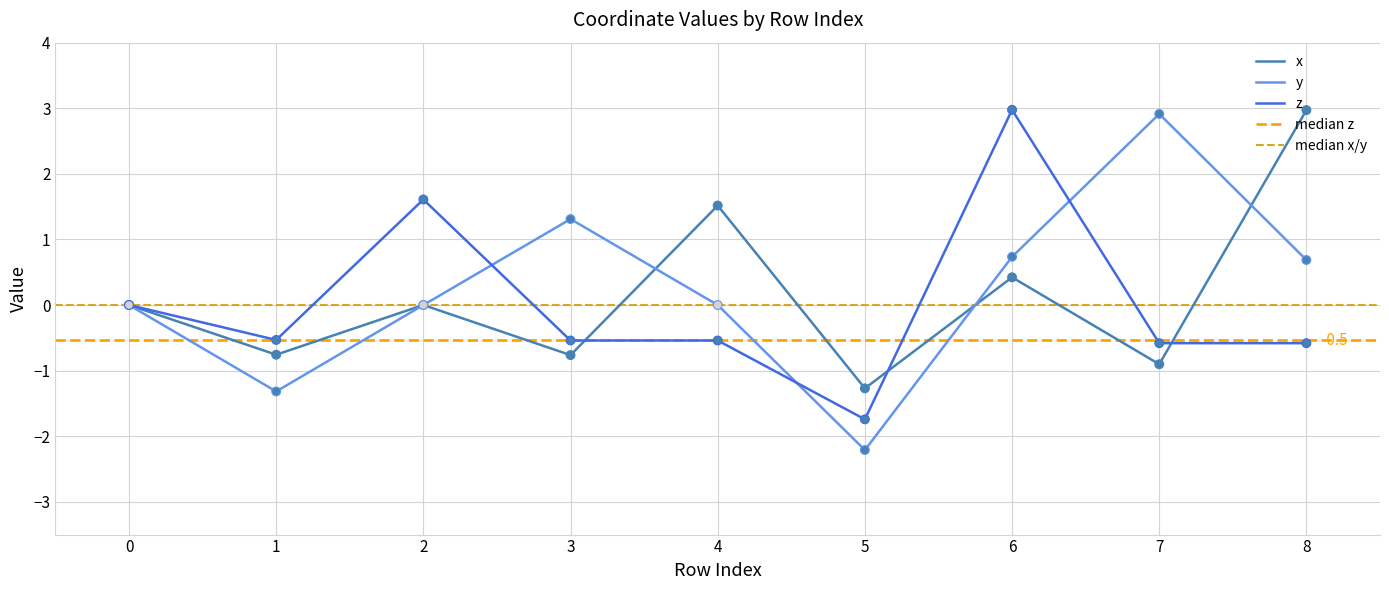

Which series has the largest Y range (max minus min)?

y